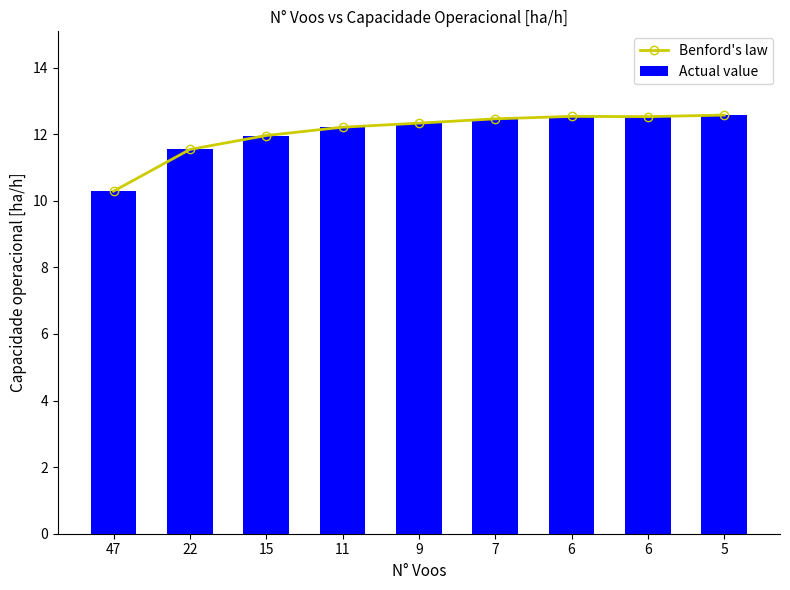

Are the bars horizontal?

No